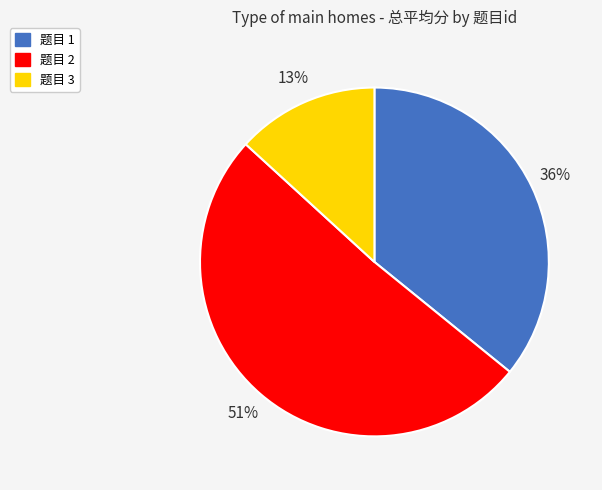

To the nearest percent, what is the average slice percentage?

33%